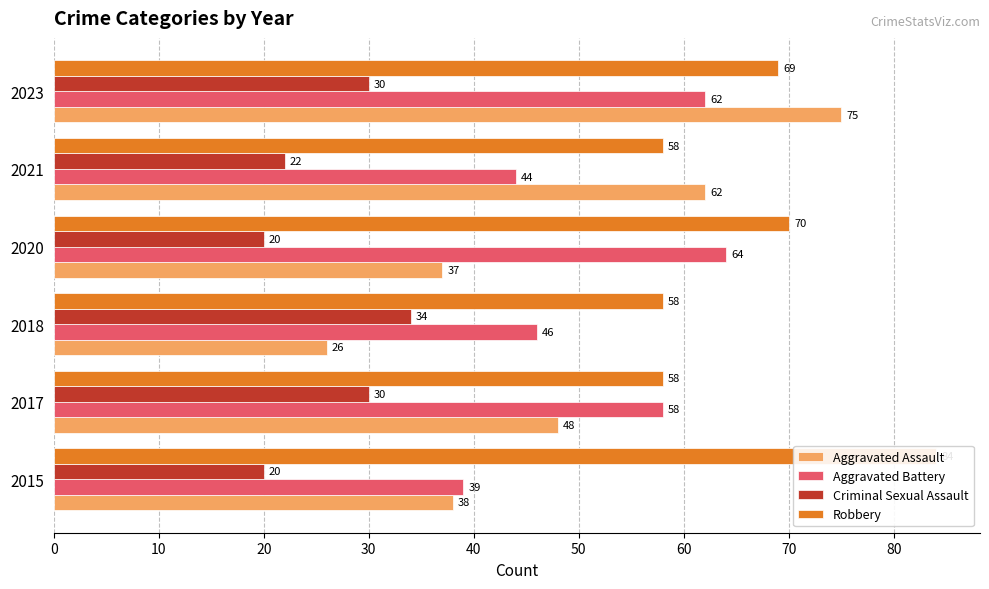

Rank the series by their maximum value, from lowest to highest.

Criminal Sexual Assault, Aggravated Battery, Aggravated Assault, Robbery